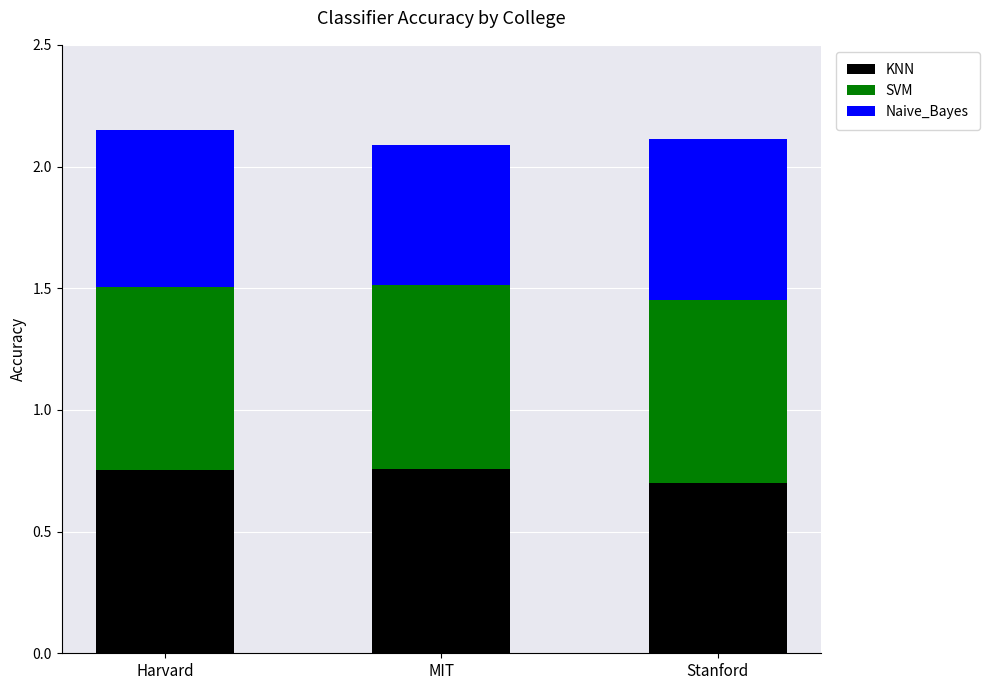

What are all the series names shown in the legend?

KNN, SVM, Naive_Bayes